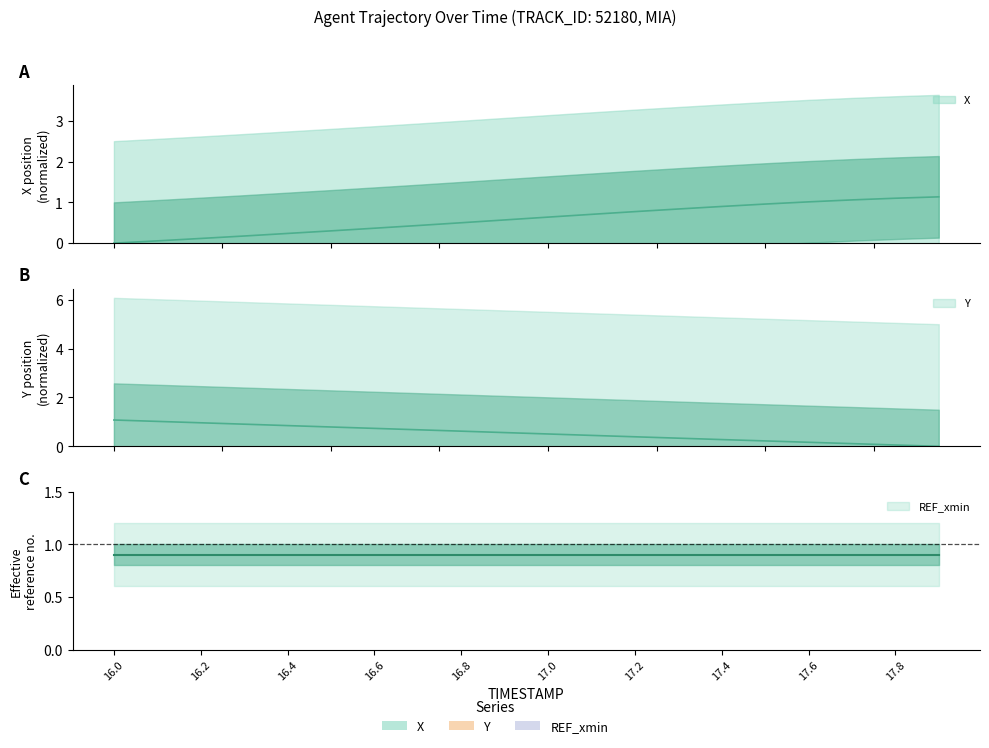

Is it true that Y equals 0.3 at 17.4?

True